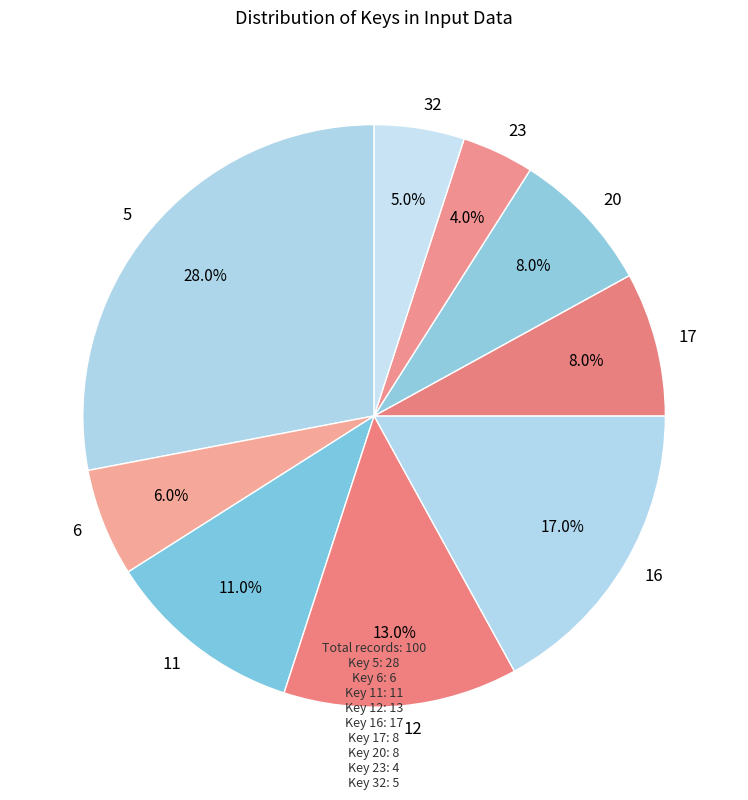

Which category has the biggest portion of the pie?

5